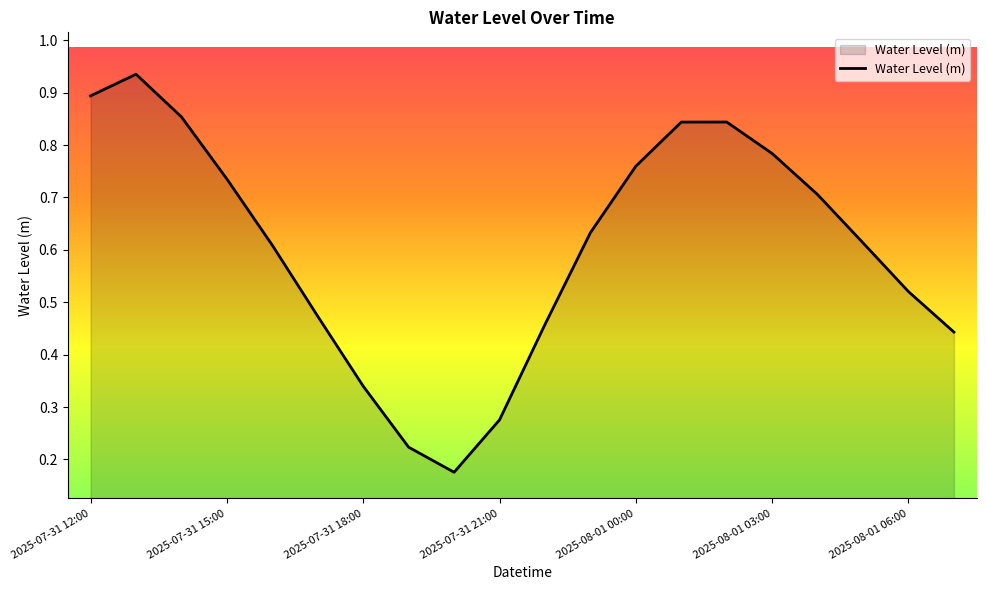

How many lines are shown in the chart?

1